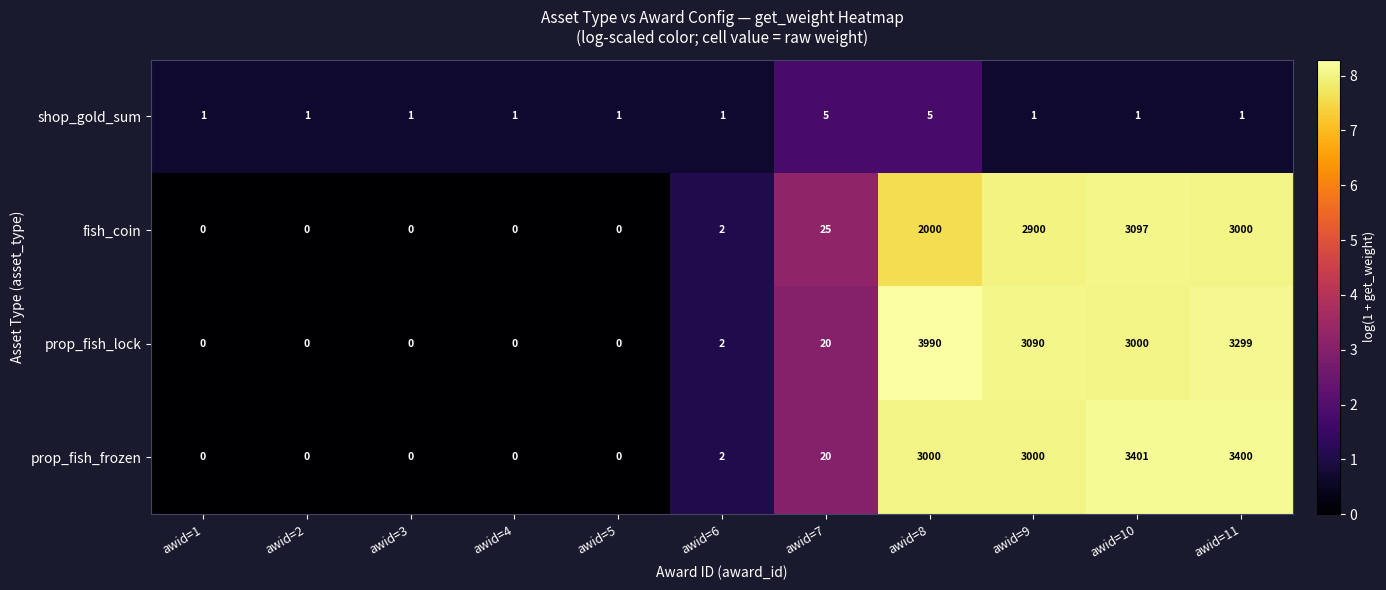

Which category has the highest value across all series?

awid=8